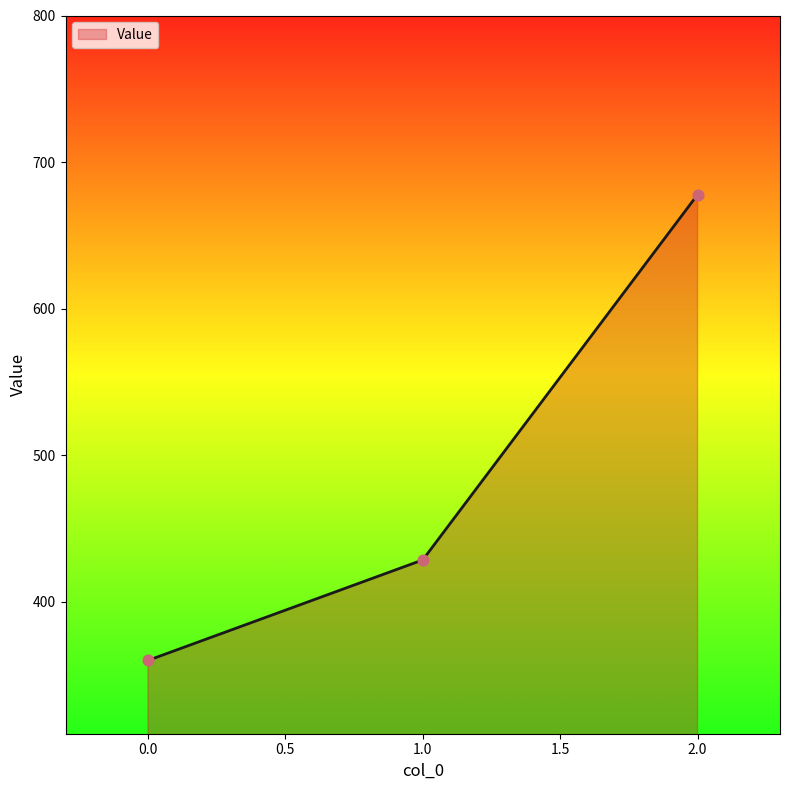

Approximately how many times larger is the value at 0.0 compared to 2.0?

0.5